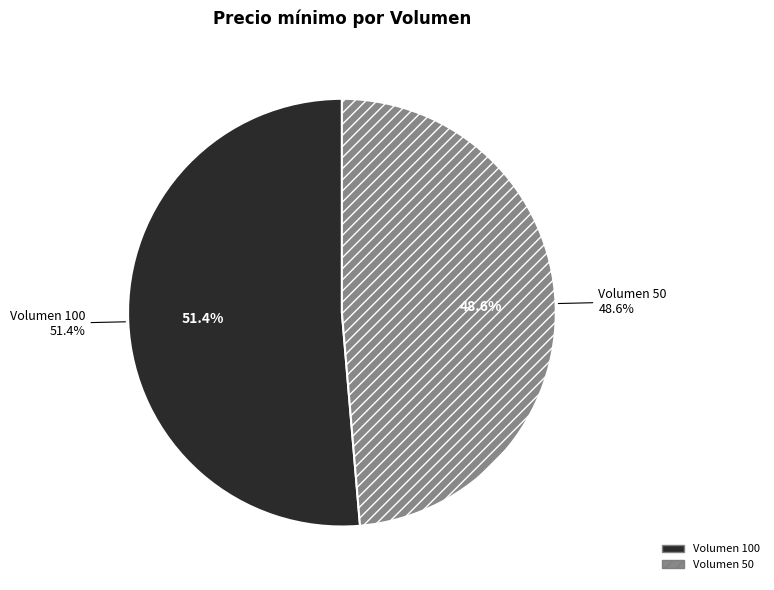

What percentage is the Volumen 50 slice, to the nearest percent?

49%